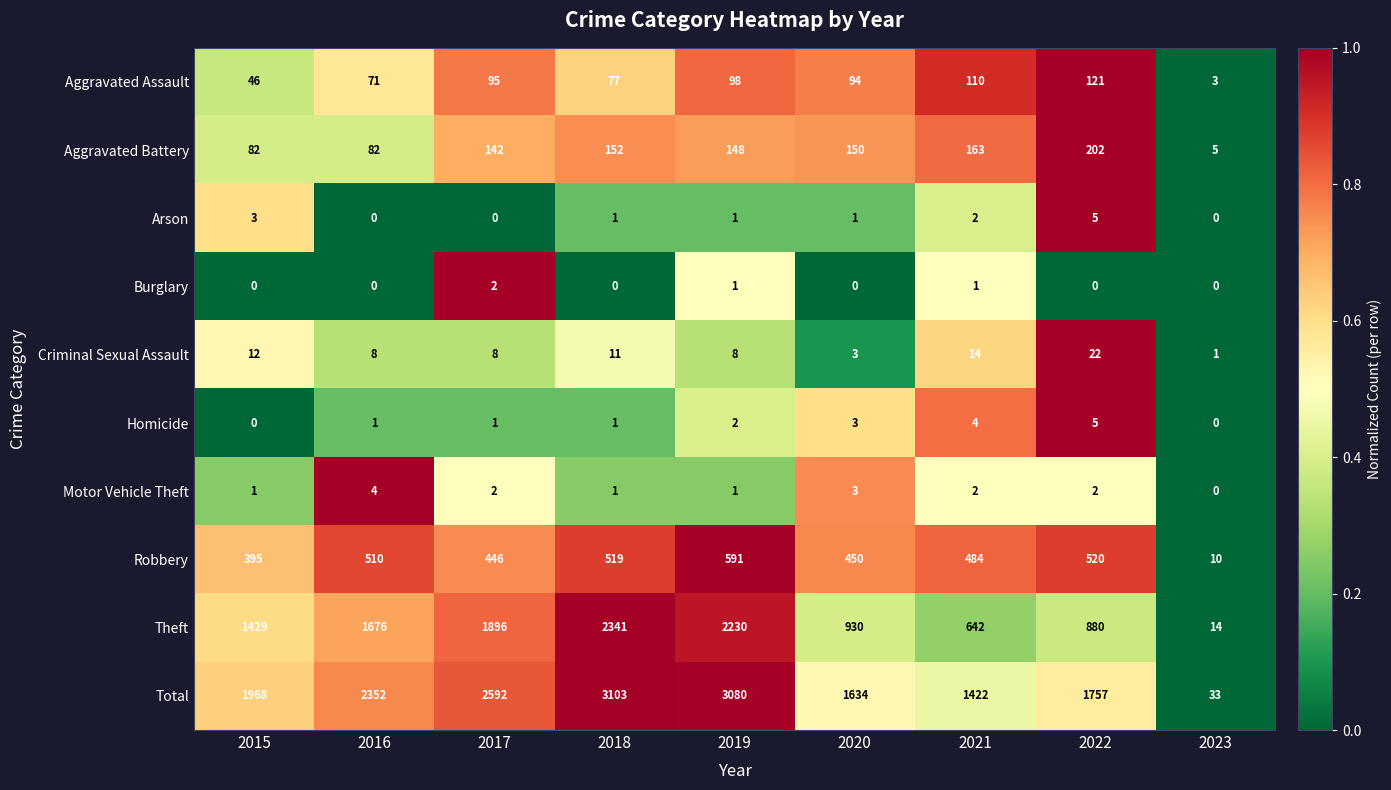

What is the total value across all series at 2018?

6206